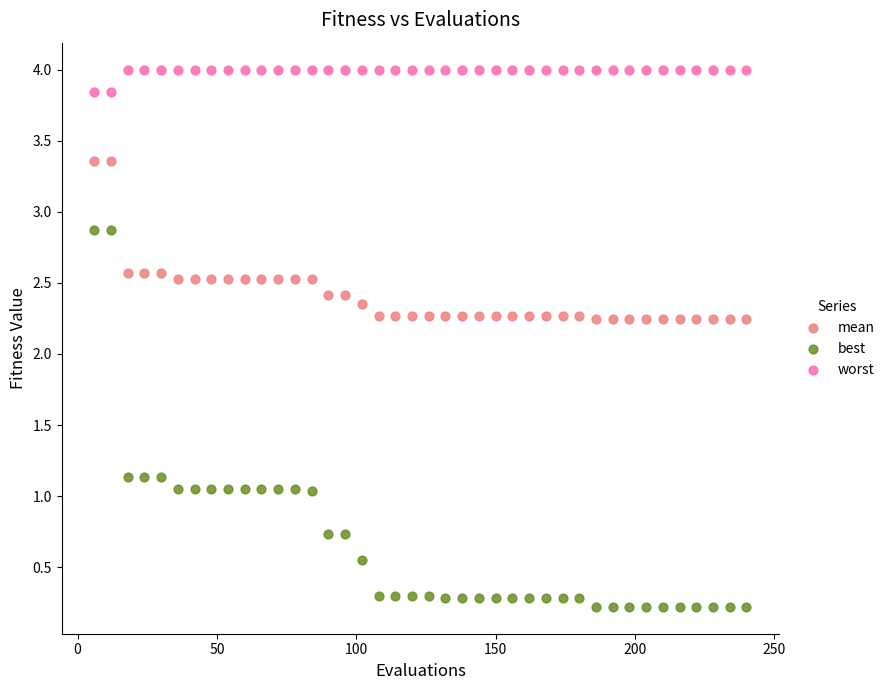

What is the X range (max minus min) for the scatter plot?

234.0